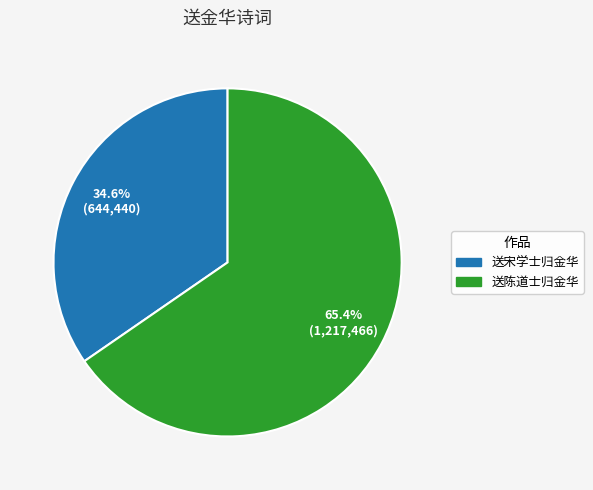

Do 送宋学士归金华 and 送陈道士归金华 together represent more than half of the pie?

Yes